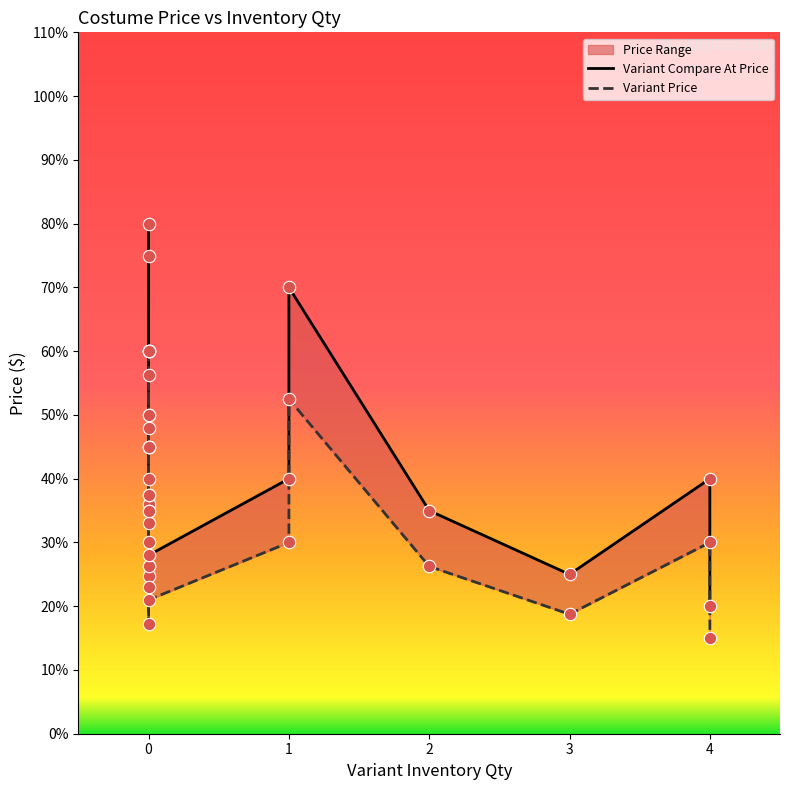

At how many categories does at least one series exceed 52?

6